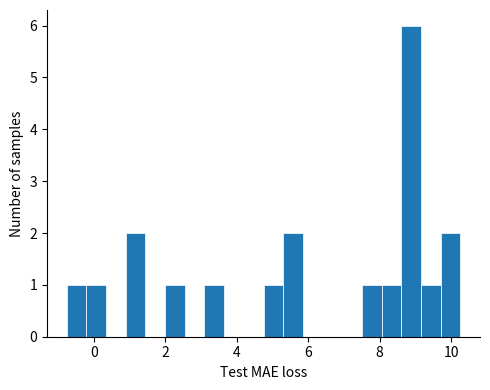

Read against the x-axis, roughly where is the centre of the tallest bar?

8.8